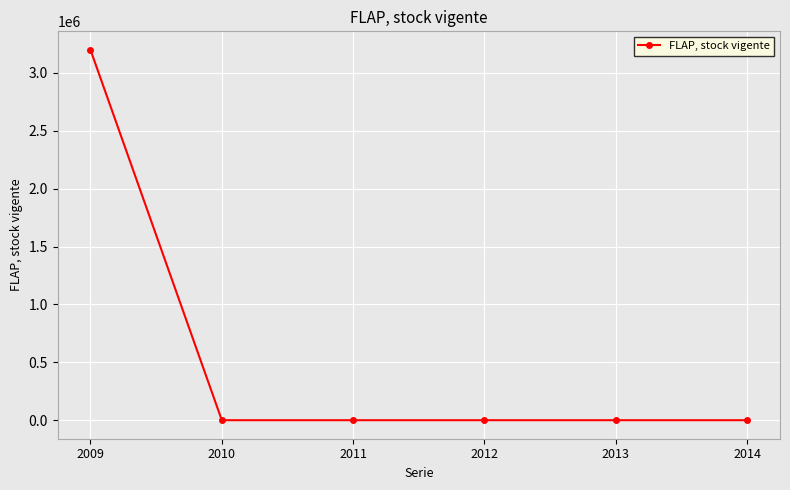

Which has a higher value, 2012 or 2009?

2009